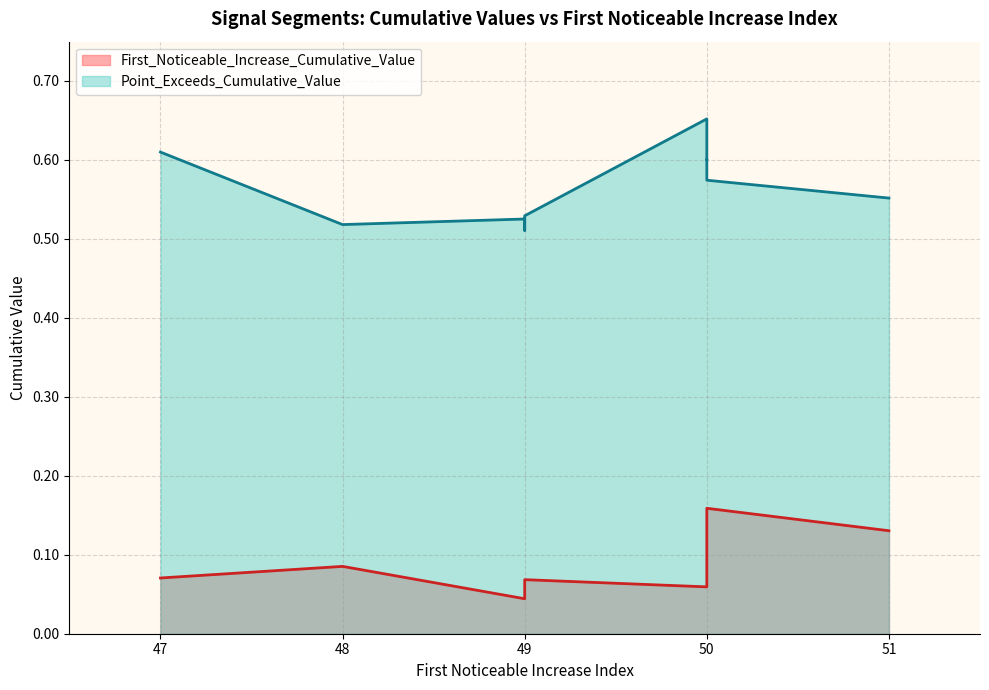

Which series has the largest range (max minus min)?

Point_Exceeds_Cumulative_Value